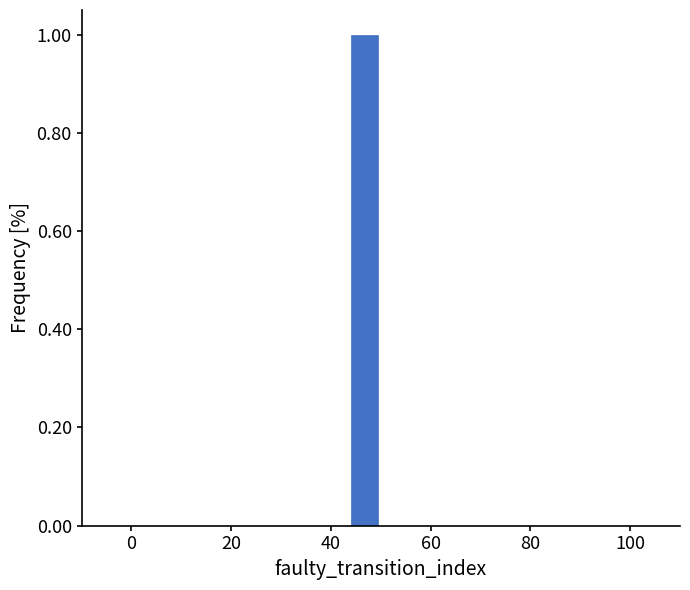

Read against the x-axis, roughly where is the centre of the tallest bar?

46